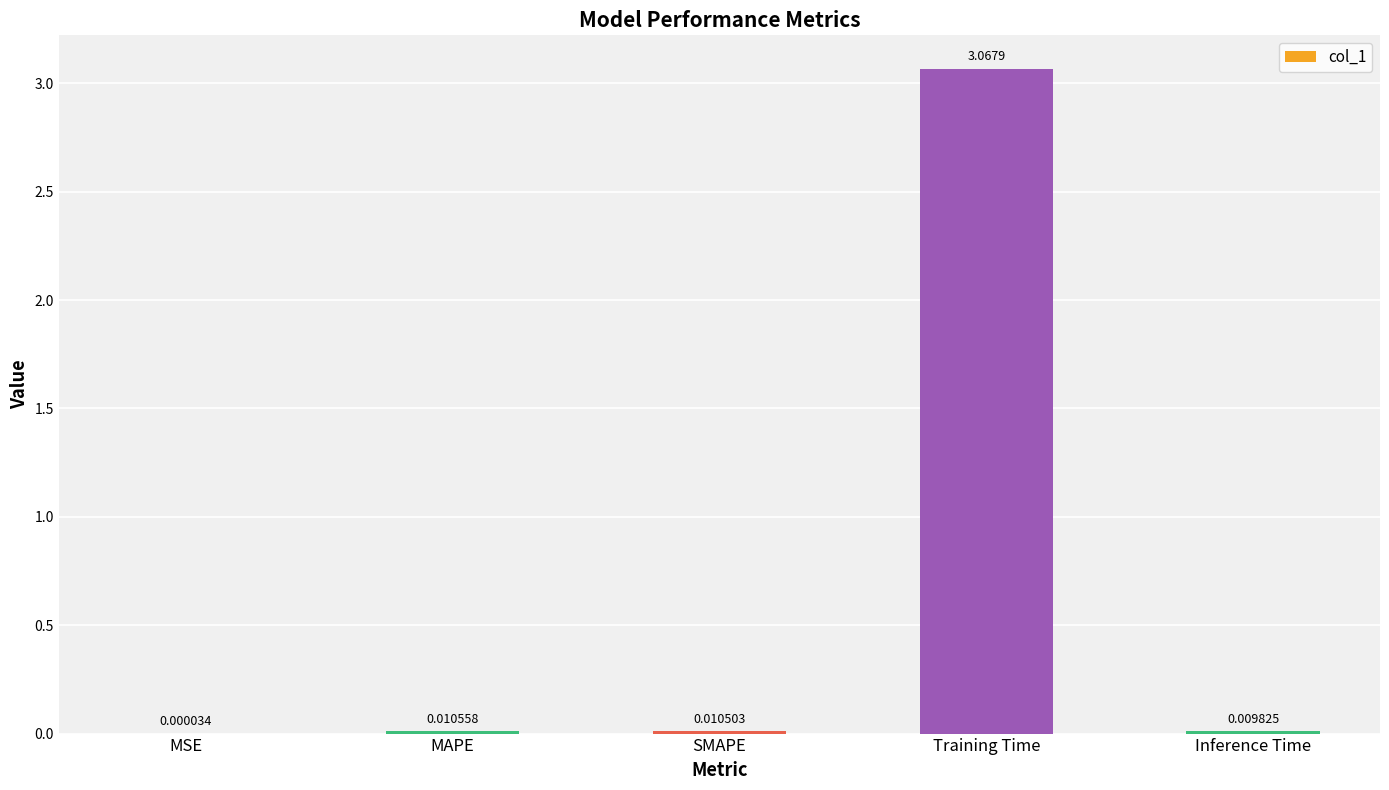

At which label is the value closest to 1?

MAPE